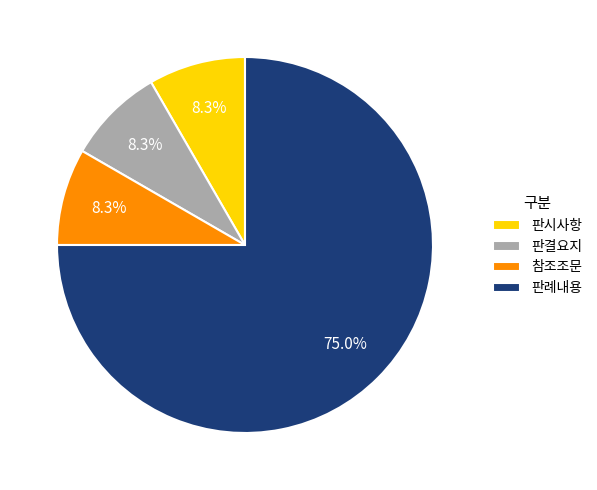

What is the ratio of the value at 판례내용 to the value at 판시사항?

9.0